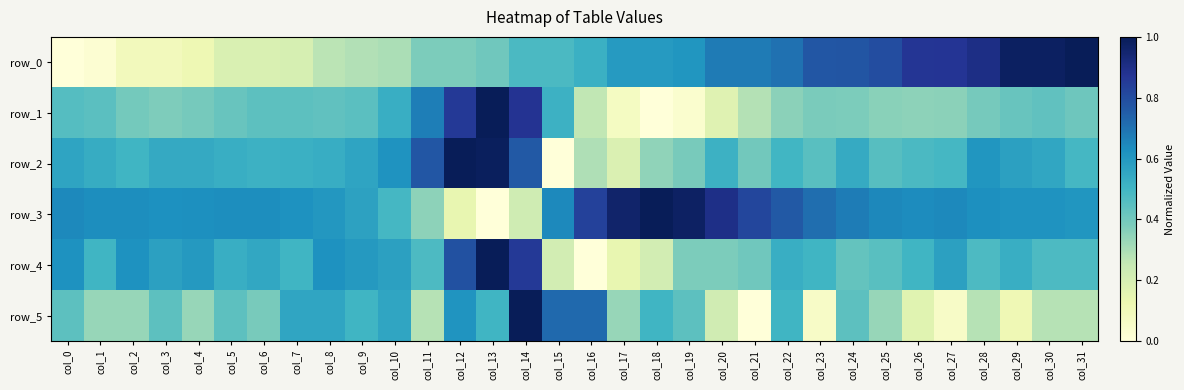

Reading left to right, extract all data points from this chart.

row_0: 0.0	0.0	0.1	0.1	0.1	0.2	0.2	0.2	0.3	0.3	0.3	0.4	0.4	0.4	0.5	0.5	0.5	0.6	0.6	0.6	0.7	0.7	0.7	0.8	0.8	0.8	0.9	0.9	0.9	1.0	1.0	1.0
row_1: 0.5	0.4	0.4	0.4	0.4	0.4	0.4	0.4	0.4	0.4	0.5	0.7	0.9	1.0	0.9	0.5	0.3	0.1	0.0	0.0	0.2	0.3	0.4	0.4	0.4	0.4	0.3	0.4	0.4	0.4	0.4	0.4
row_2: 0.6	0.5	0.5	0.5	0.5	0.5	0.5	0.5	0.5	0.6	0.6	0.8	1.0	1.0	0.8	0.0	0.3	0.2	0.3	0.4	0.5	0.4	0.5	0.5	0.5	0.5	0.5	0.5	0.6	0.6	0.6	0.5
row_3: 0.6	0.6	0.6	0.6	0.6	0.6	0.6	0.6	0.6	0.6	0.5	0.3	0.1	0.0	0.2	0.6	0.8	1.0	1.0	1.0	0.9	0.8	0.8	0.7	0.7	0.6	0.6	0.6	0.6	0.6	0.6	0.6
row_4: 0.6	0.5	0.6	0.6	0.6	0.5	0.5	0.5	0.6	0.6	0.6	0.5	0.8	1.0	0.9	0.2	0.0	0.1	0.2	0.4	0.4	0.4	0.5	0.5	0.4	0.5	0.5	0.6	0.5	0.5	0.5	0.5
row_5: 0.4	0.3	0.3	0.4	0.3	0.4	0.4	0.6	0.6	0.5	0.6	0.3	0.6	0.5	1.0	0.7	0.7	0.3	0.5	0.4	0.2	0.0	0.5	0.1	0.4	0.3	0.2	0.1	0.3	0.1	0.3	0.3